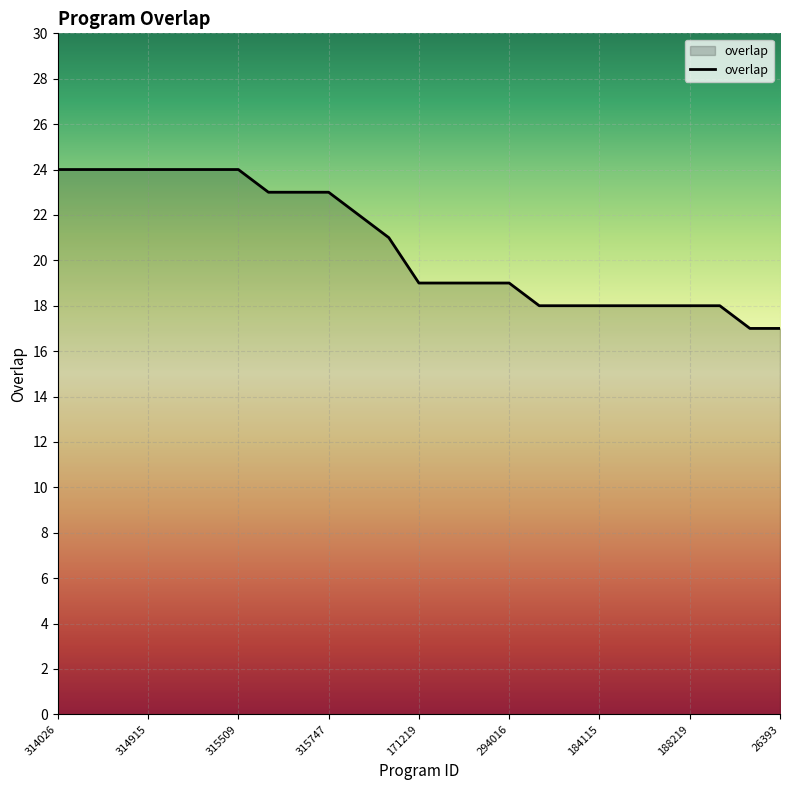

Count the number of categories in the chart.

25